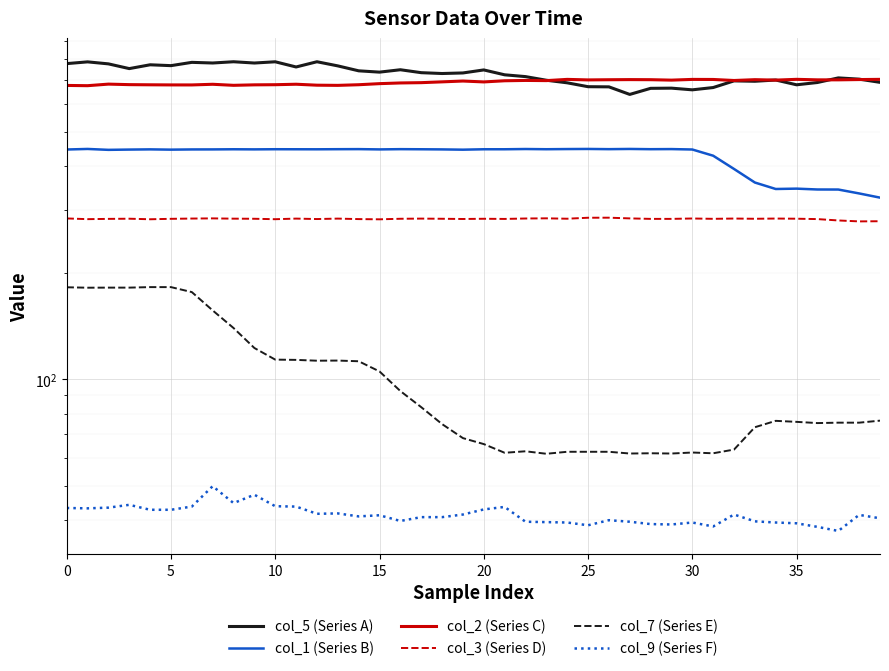

Which series has the largest range (max minus min)?

col_5 (Series A)